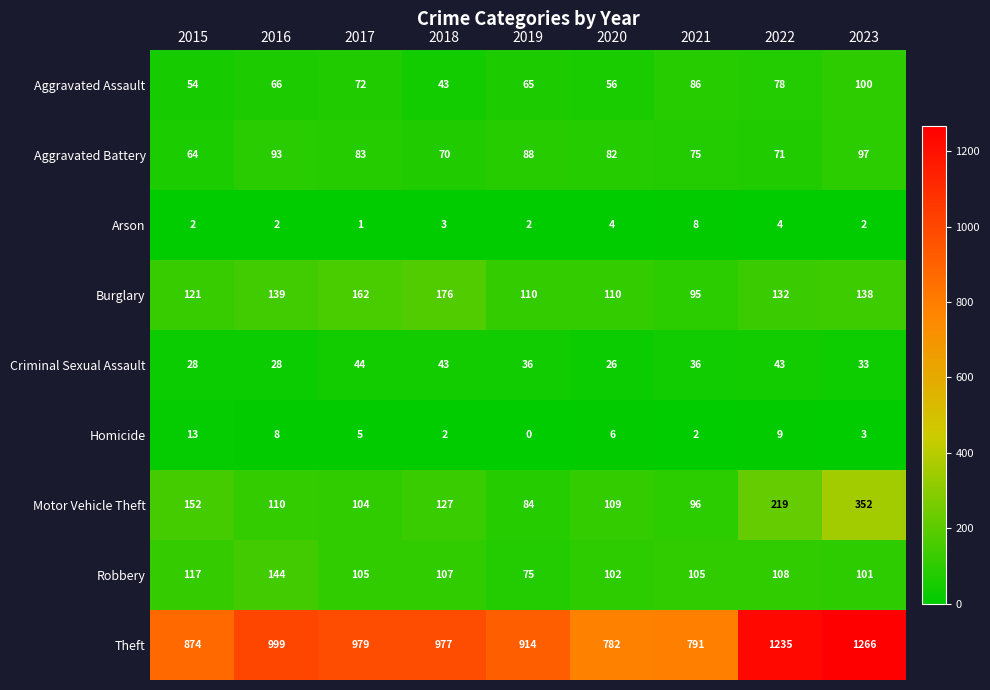

What is the average value of the Criminal Sexual Assault series?

35